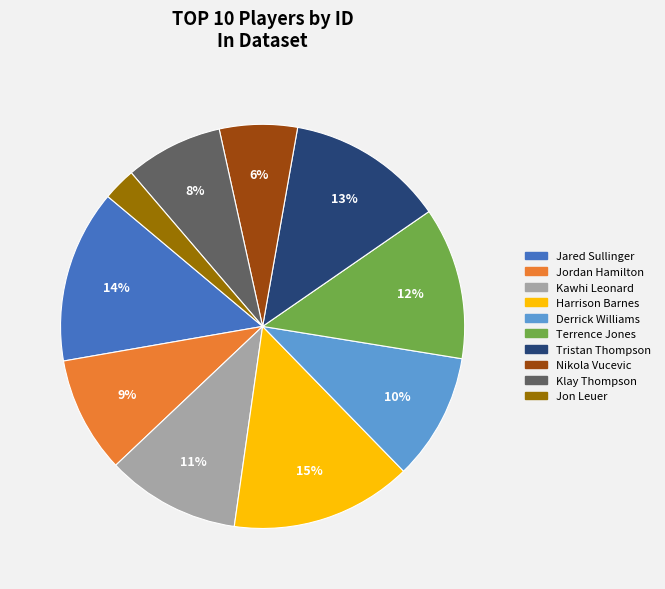

Is it true that Jordan Hamilton is 1% of the pie?

False